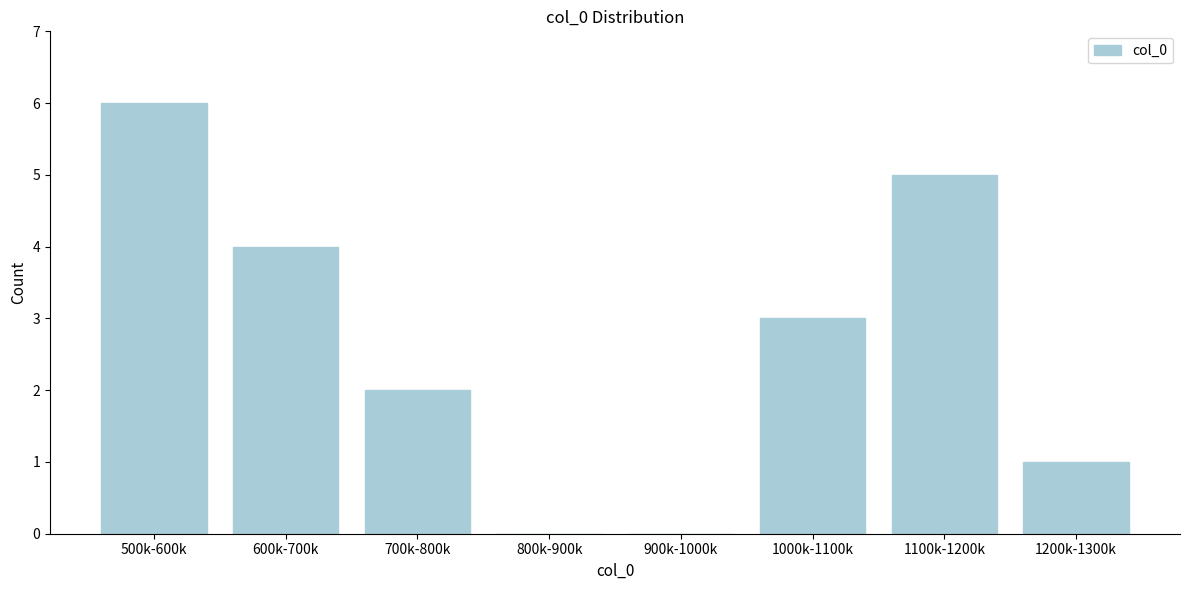

Reading left to right, what are all the values shown in this chart?

500k-600k=6	600k-700k=4	700k-800k=2	800k-900k=0	900k-1000k=0	1000k-1100k=3	1100k-1200k=5	1200k-1300k=1